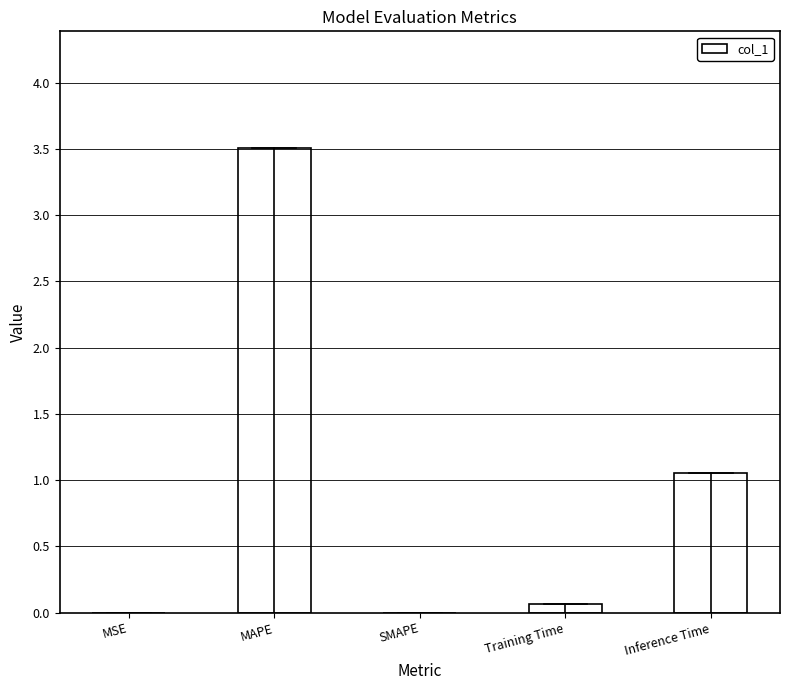

The chart shows a value of 0.0 at SMAPE. True or false?

True